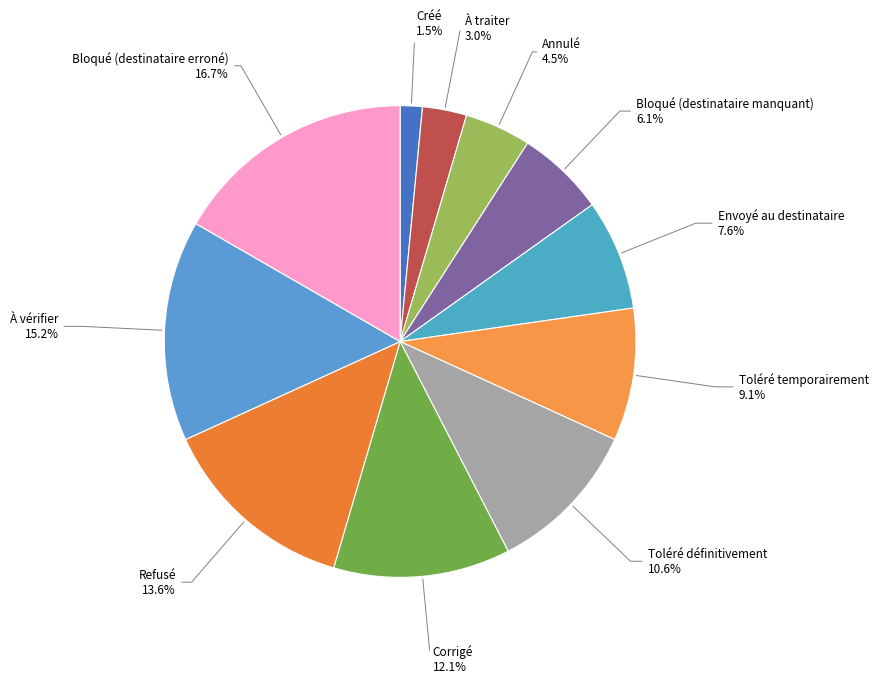

How many slices are in this pie chart?

11